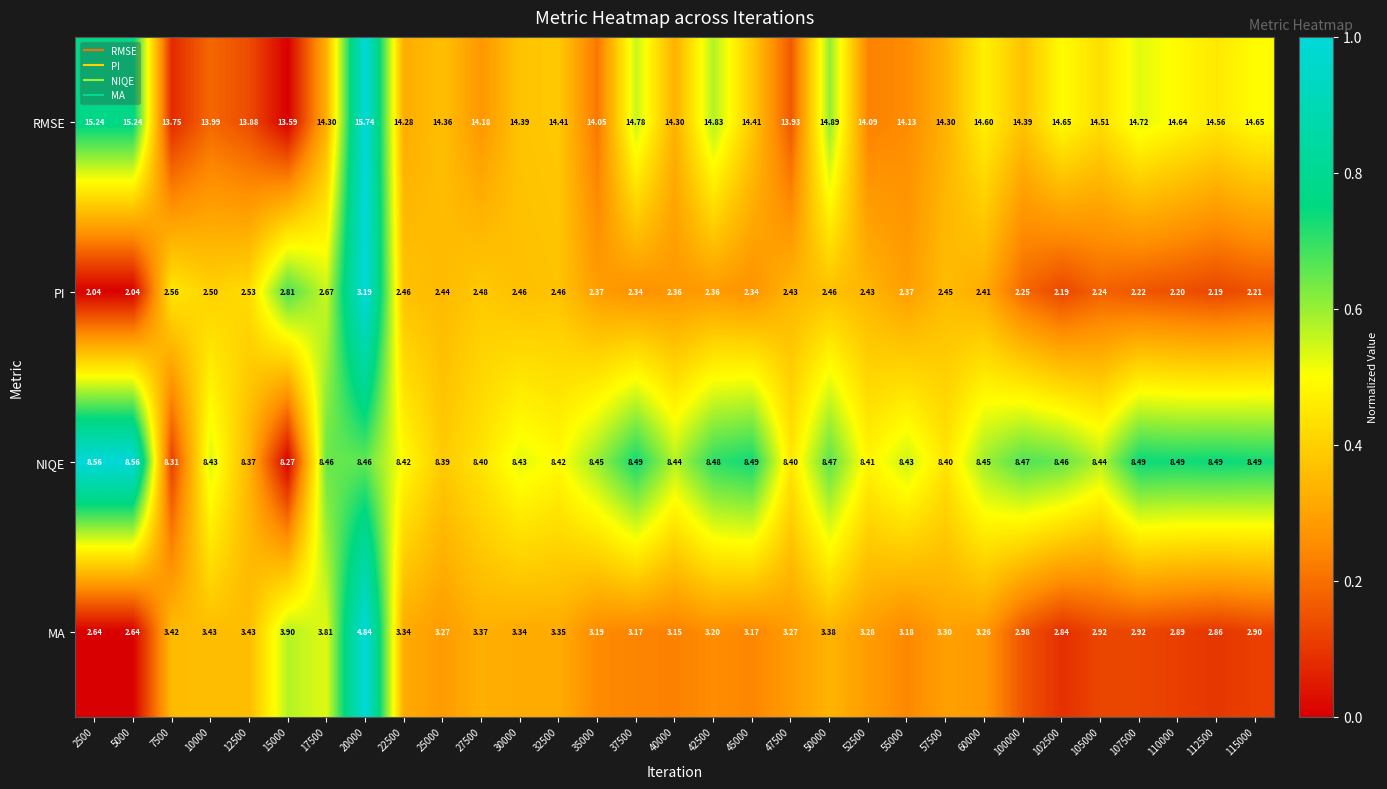

Is the value of PI at 107500 greater than the value of RMSE at 35000?

No